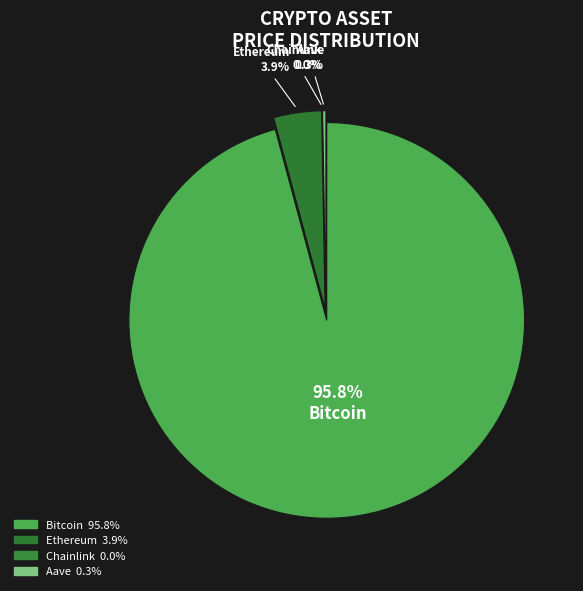

Which slice represents more than half of the pie?

Bitcoin